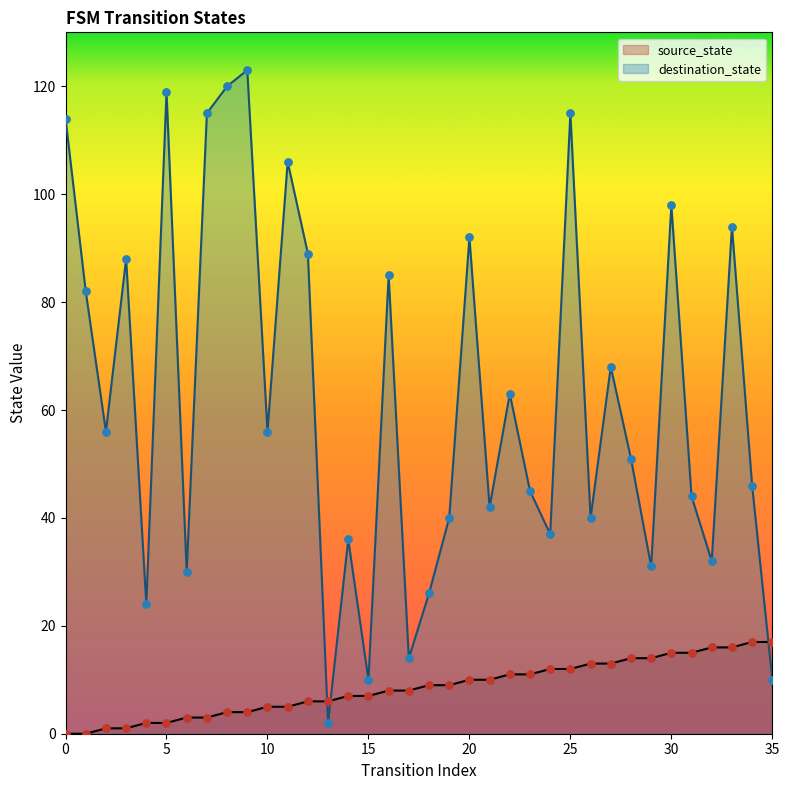

At which category is the sum across all series the highest?

9